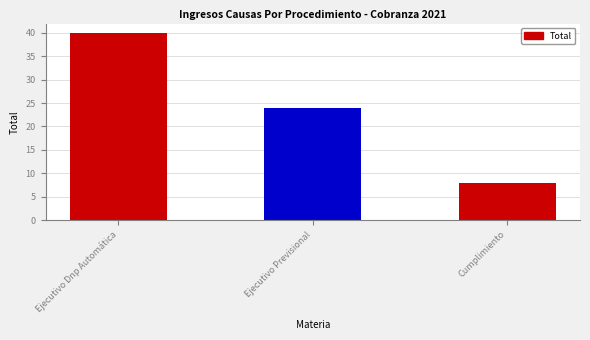

List the labels in order of value, largest first.

Ejecutivo Dnp Automática, Ejecutivo Previsional, Cumplimiento